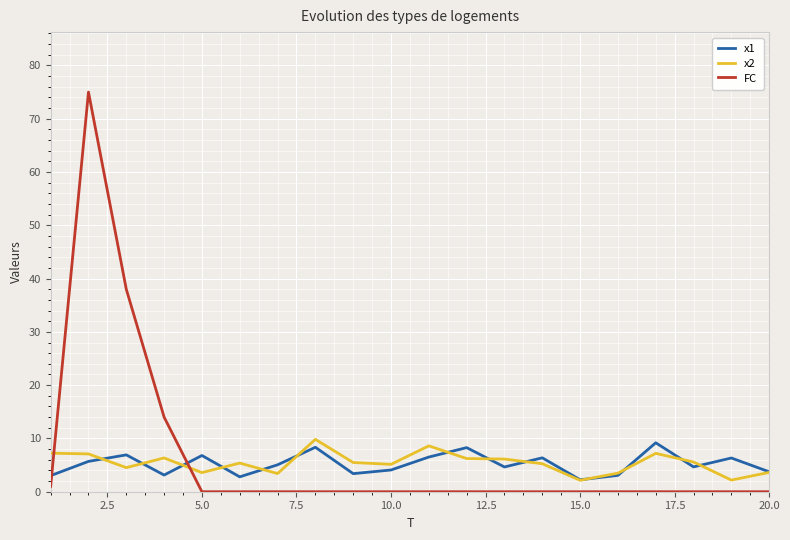

What is the highest value of the x1 series?

9.2